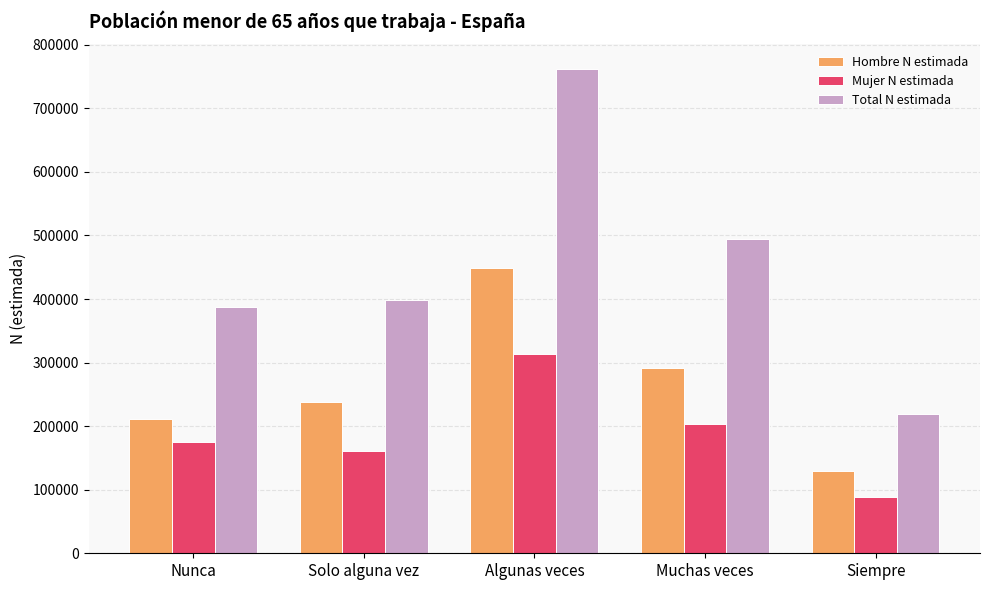

What is the difference between the maximum and minimum values in the Mujer N estimada series?

225603